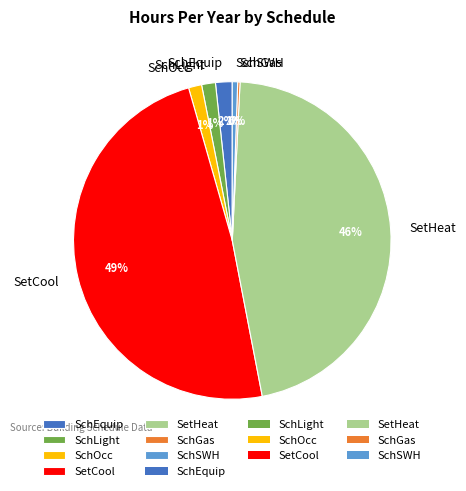

The SchLight slice represents 1% of the pie. True or false?

True